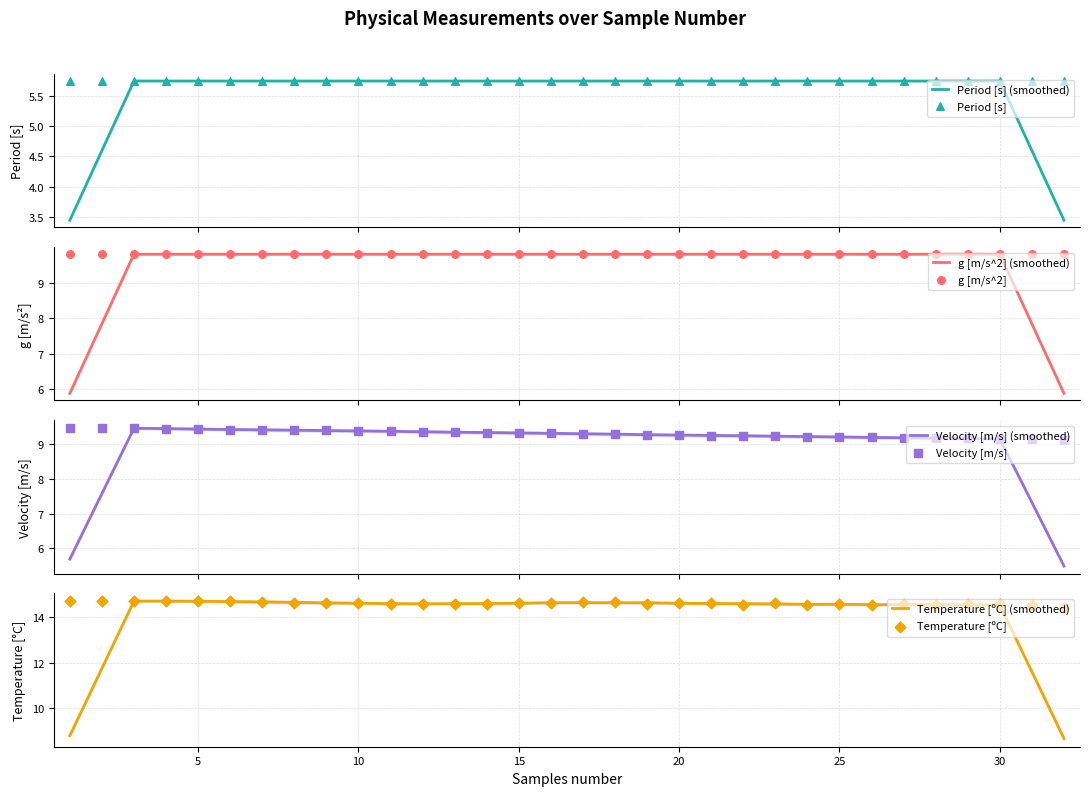

Is the value of g [m/s^2] at 9 greater than the value of Velocity [m/s] at 10?

Yes